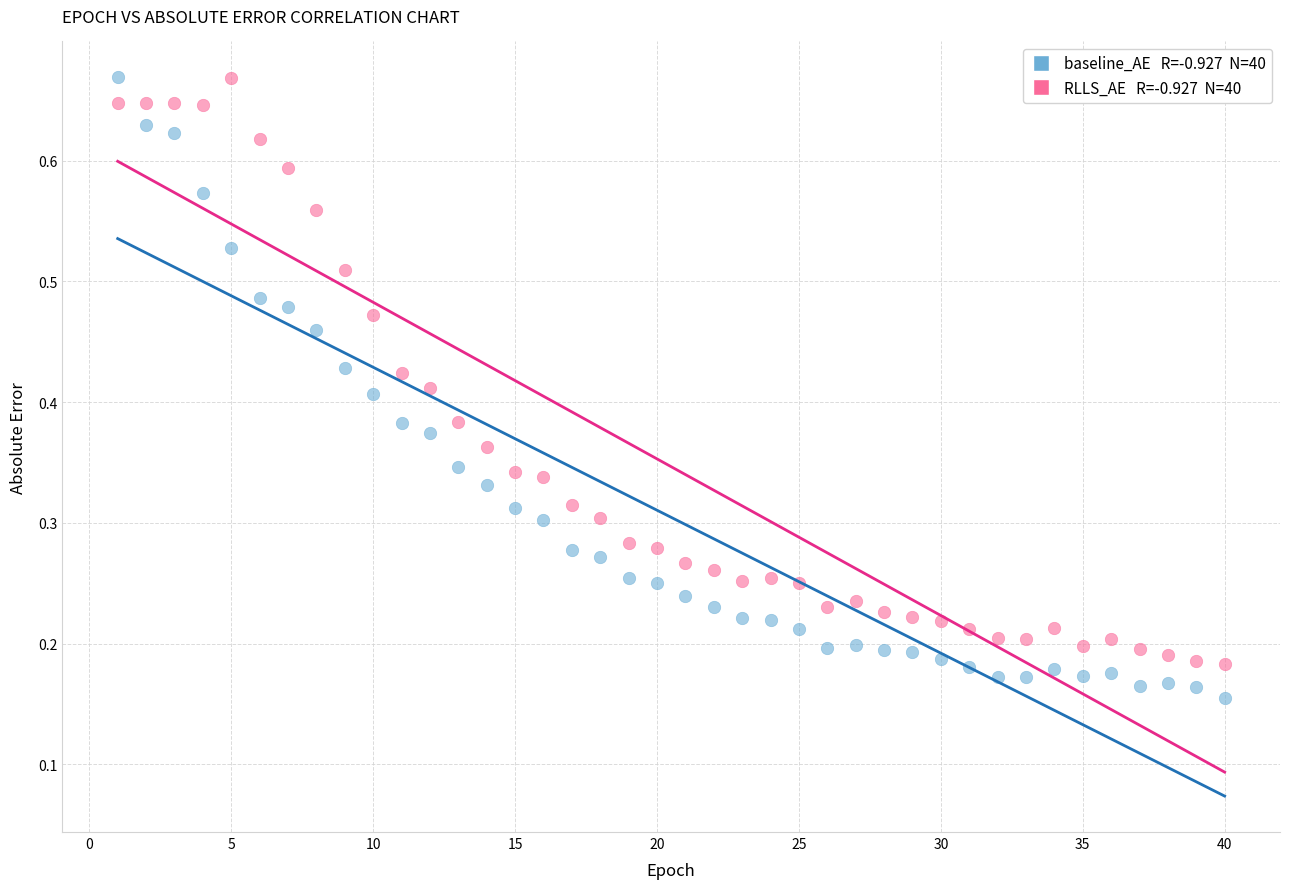

Across all data points, what is the range of X values (max minus min)?

39.0